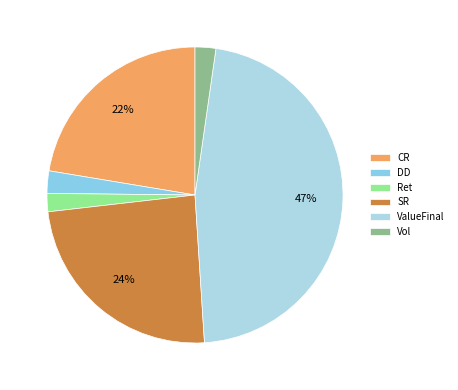

What is the smallest slice in the pie chart?

Ret